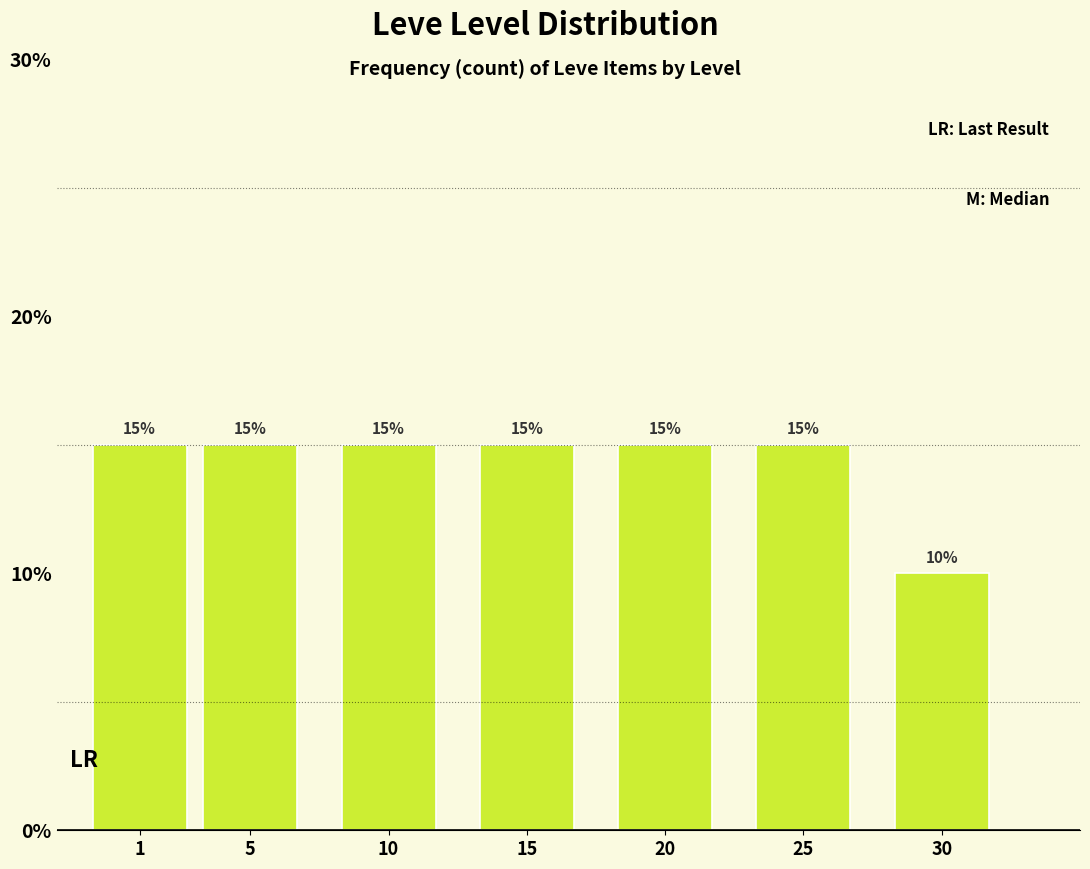

Reading right to left, transcribe all the data shown in this chart.

30=10	25=15	20=15	15=15	10=15	5=15	1=15